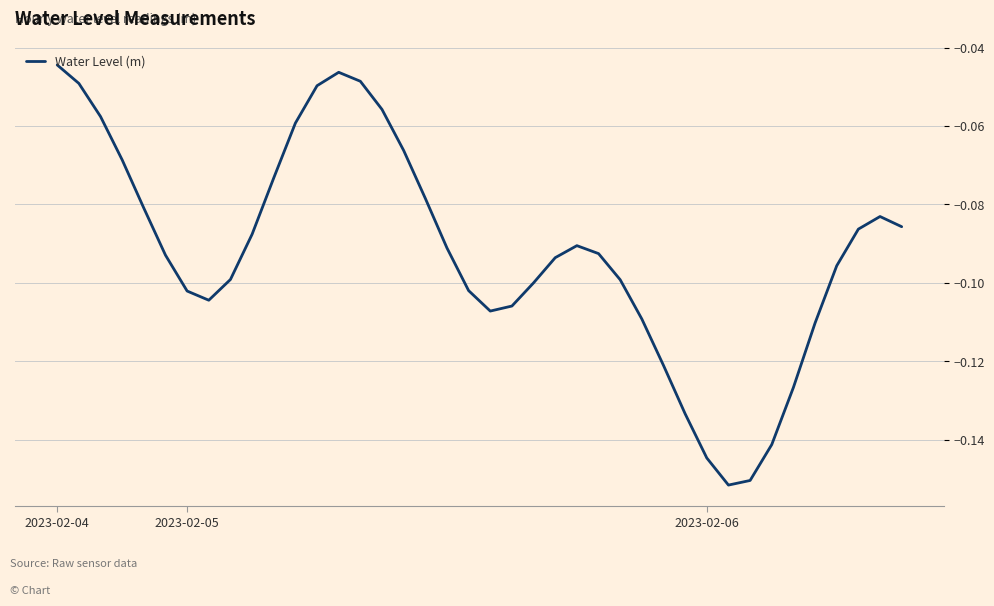

Which label corresponds to the largest value in the chart?

2023-02-04